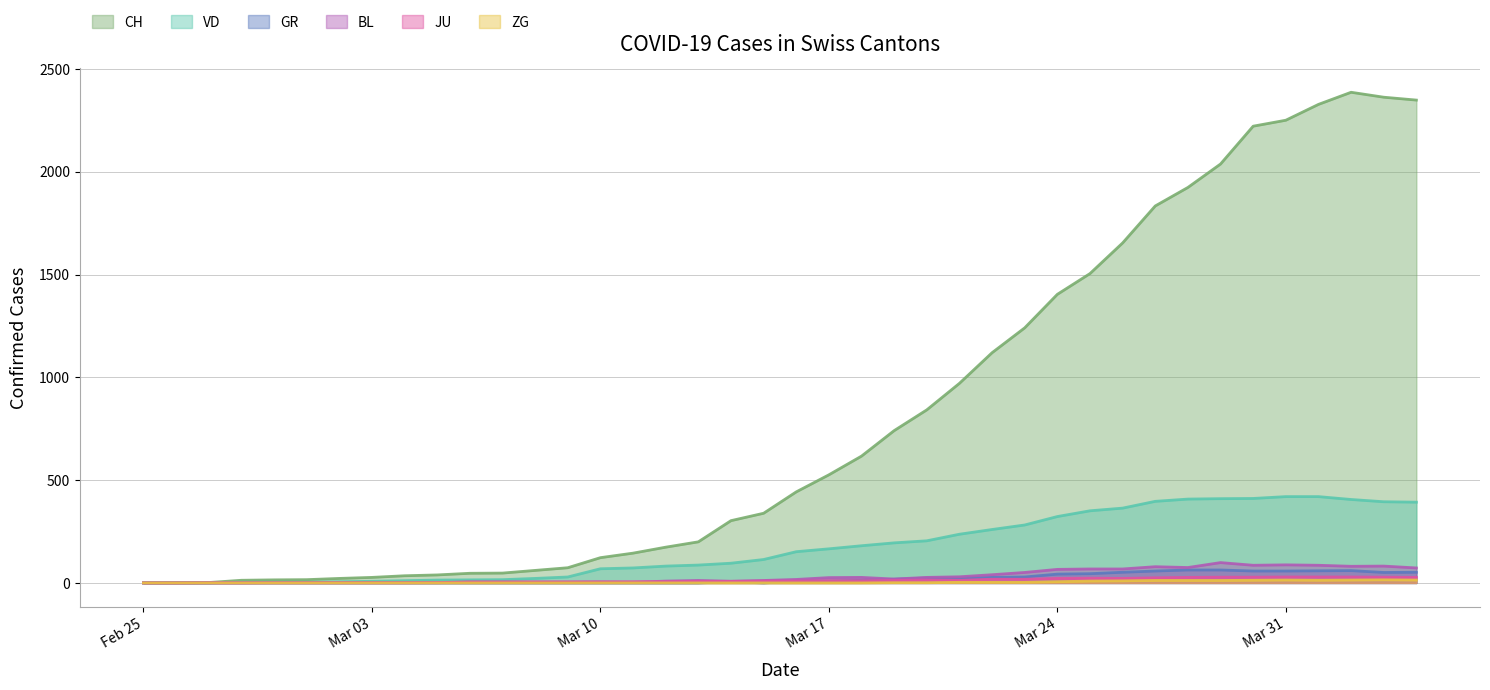

Which series has the largest range (max minus min)?

CH